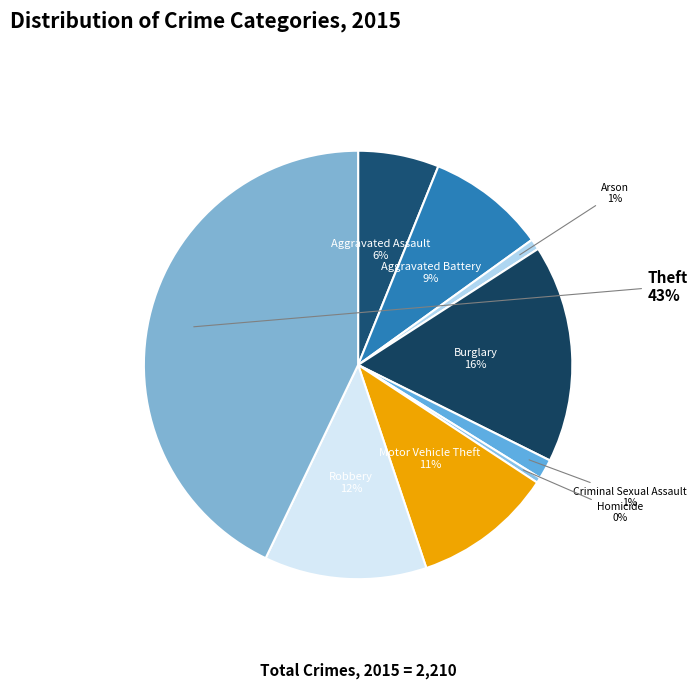

To the nearest percent, what is the combined percentage of Criminal Sexual Assault and Aggravated Battery?

10%